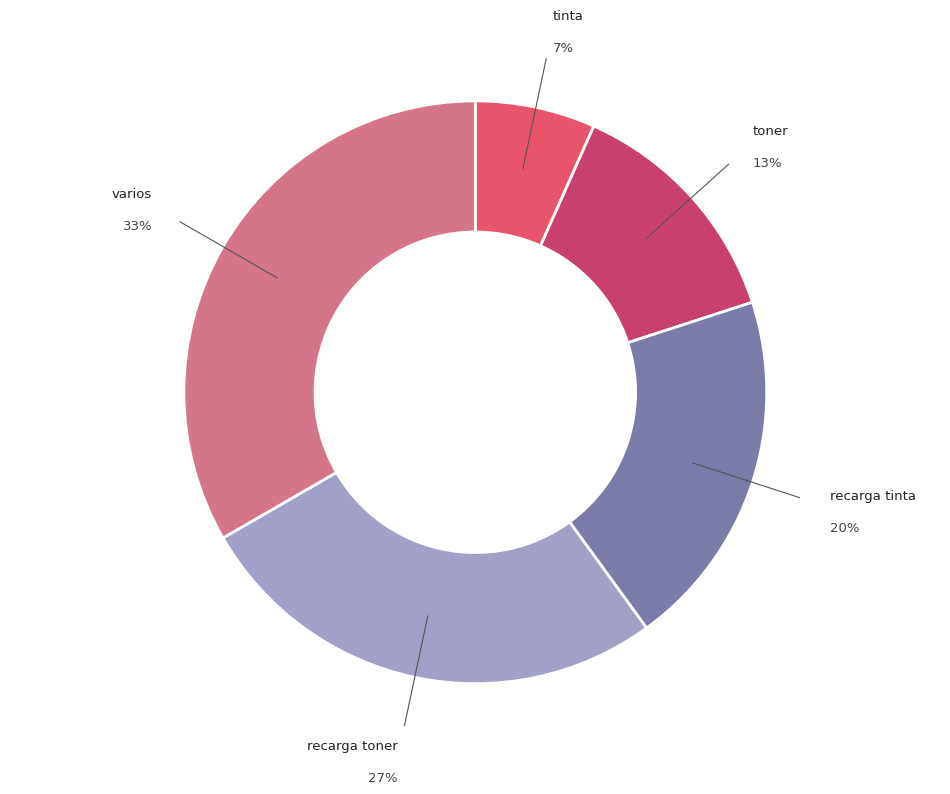

What is the ratio of the value at toner to the value at varios?

0.4